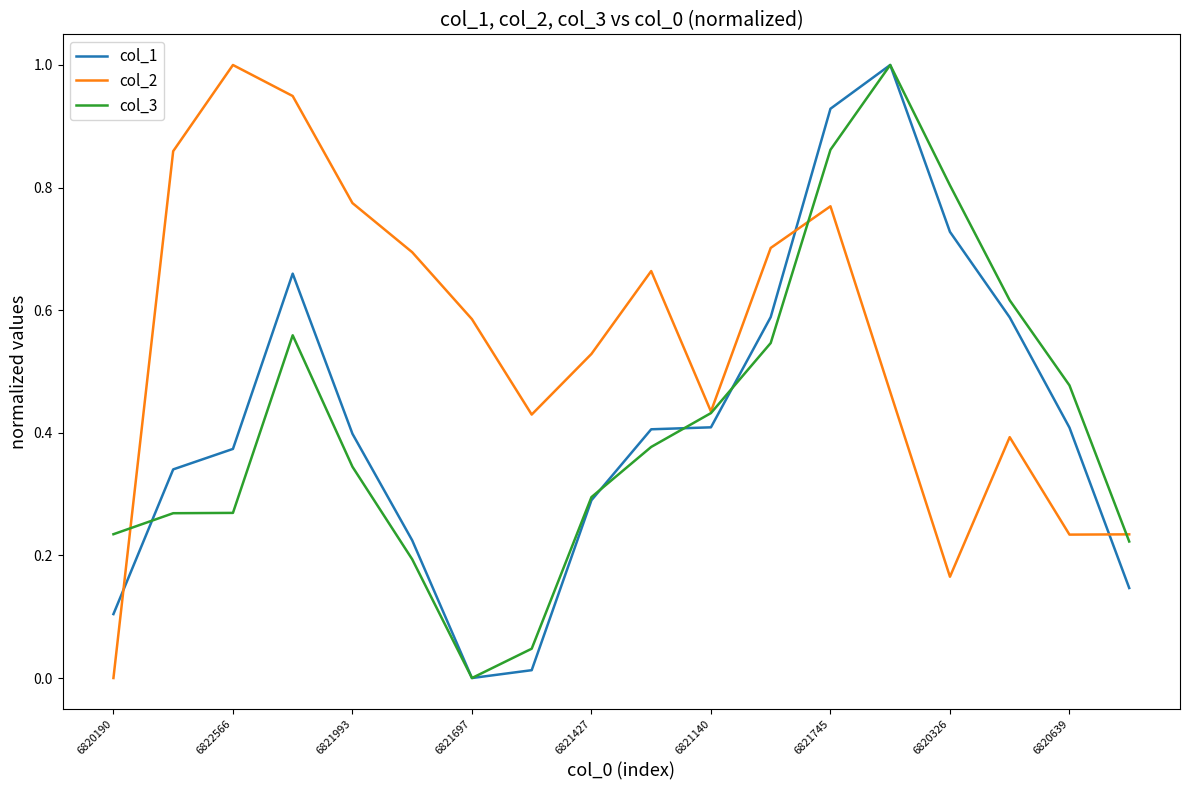

What is the greatest value displayed?

1.0